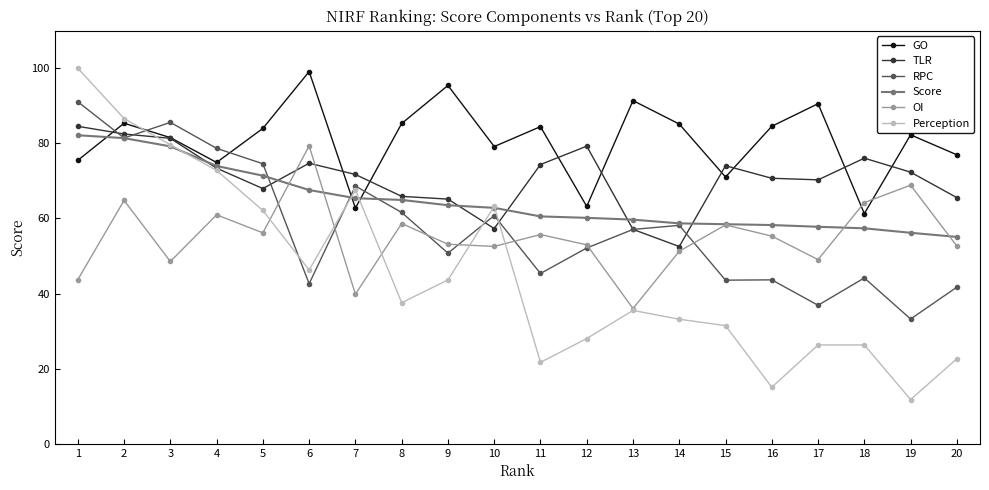

What is the value of the GO point at the 6th from the left?

99.1